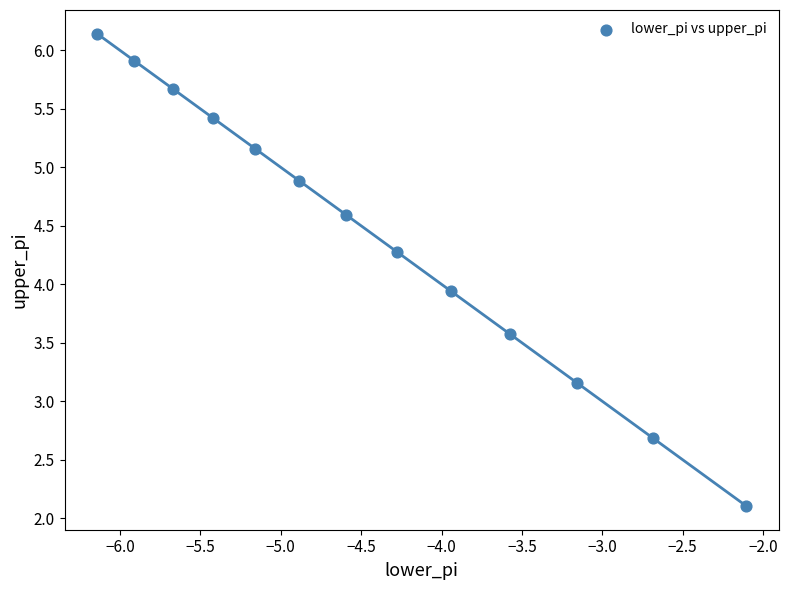

What Y value in the scatter plot is closest to 4?

3.9